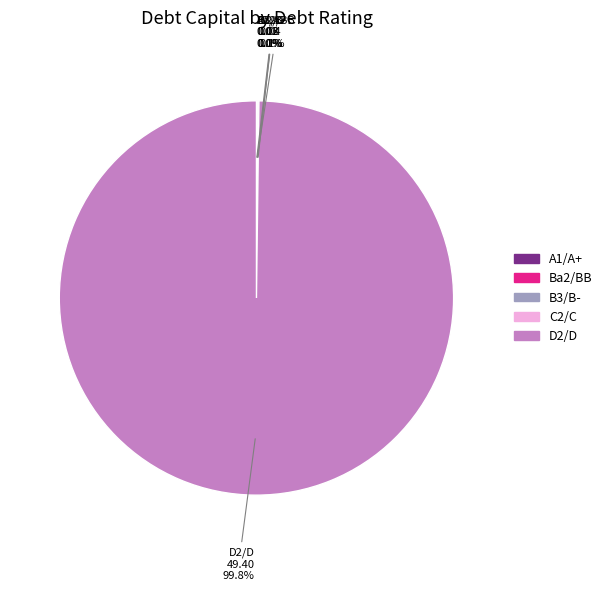

What percentage is the D2/D slice, to the nearest percent?

100%